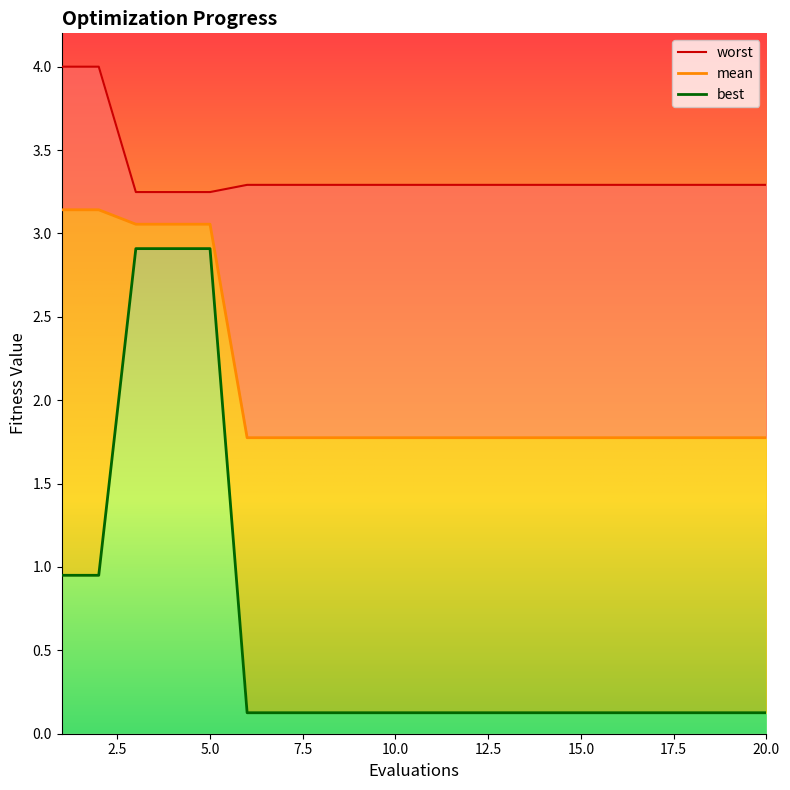

Reading left to right, list all the values displayed in this chart.

mean: 3.1	3.1	3.1	3.1	3.1	1.8	1.8	1.8	1.8	1.8	1.8	1.8	1.8	1.8	1.8	1.8	1.8	1.8	1.8	1.8
best: 1.0	1.0	2.9	2.9	2.9	0.1	0.1	0.1	0.1	0.1	0.1	0.1	0.1	0.1	0.1	0.1	0.1	0.1	0.1	0.1
worst: 4.0	4.0	3.2	3.2	3.2	3.3	3.3	3.3	3.3	3.3	3.3	3.3	3.3	3.3	3.3	3.3	3.3	3.3	3.3	3.3